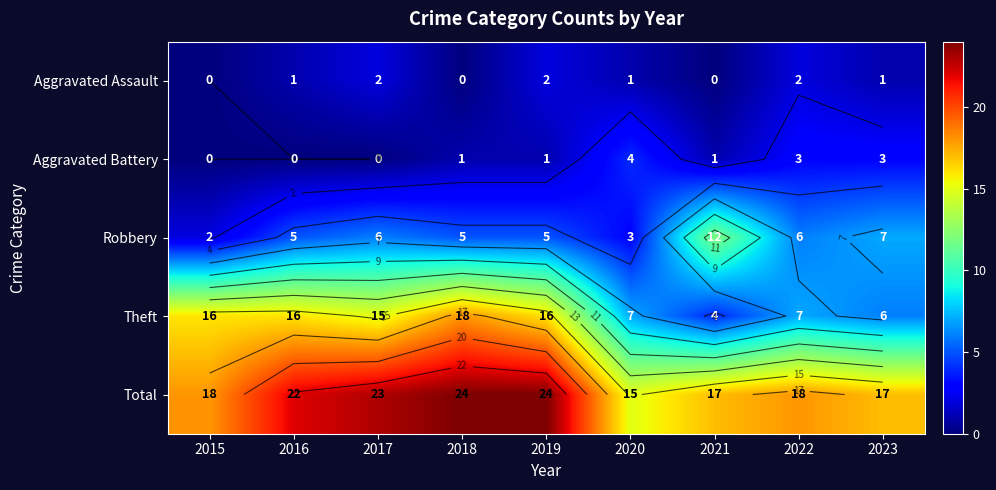

True or false: Aggravated Assault has a value of 2 at 2019.

True